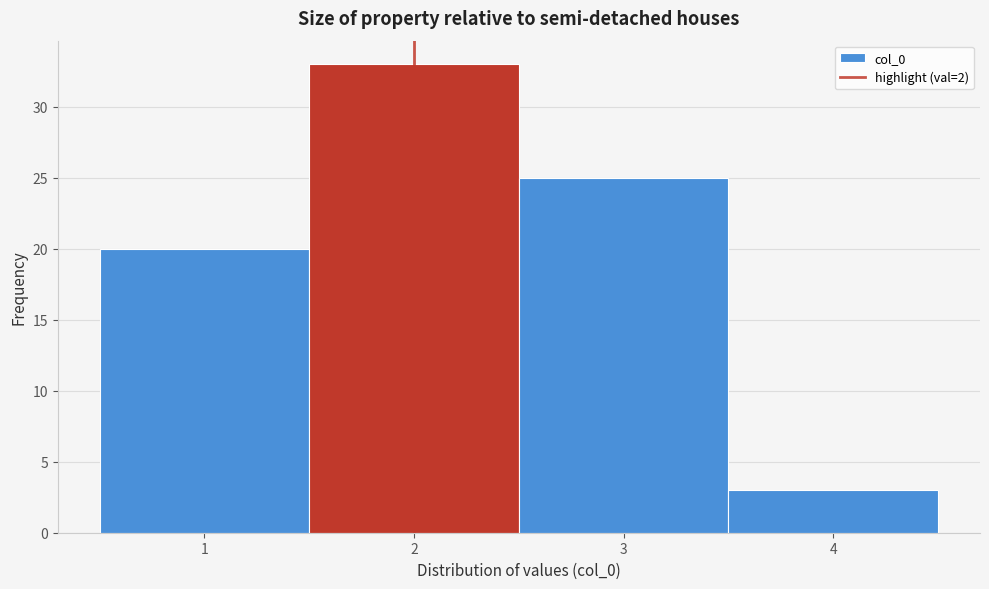

Reading left to right, transcribe this chart: for each bar, give the range it covers on the x-axis and its height. The values are not printed on the chart, so give them approximately, as read against the axis.

0.5 to 1.5: 20
1.5 to 2.5: 33
2.5 to 3.5: 25
3.5 to 4.5: 3